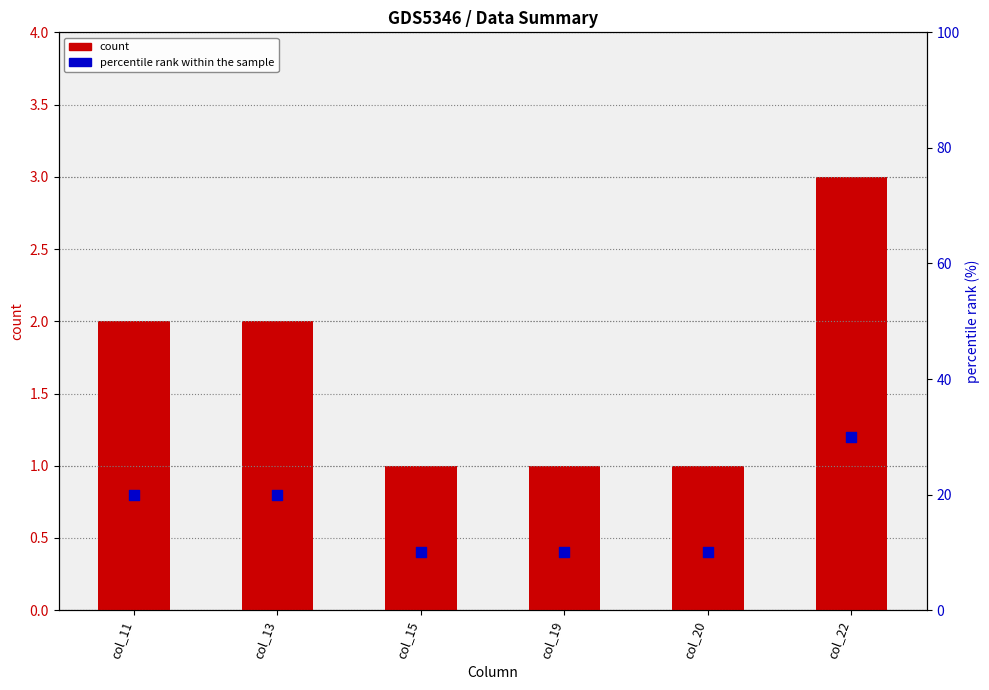

Which series contains the lowest Y value?

count